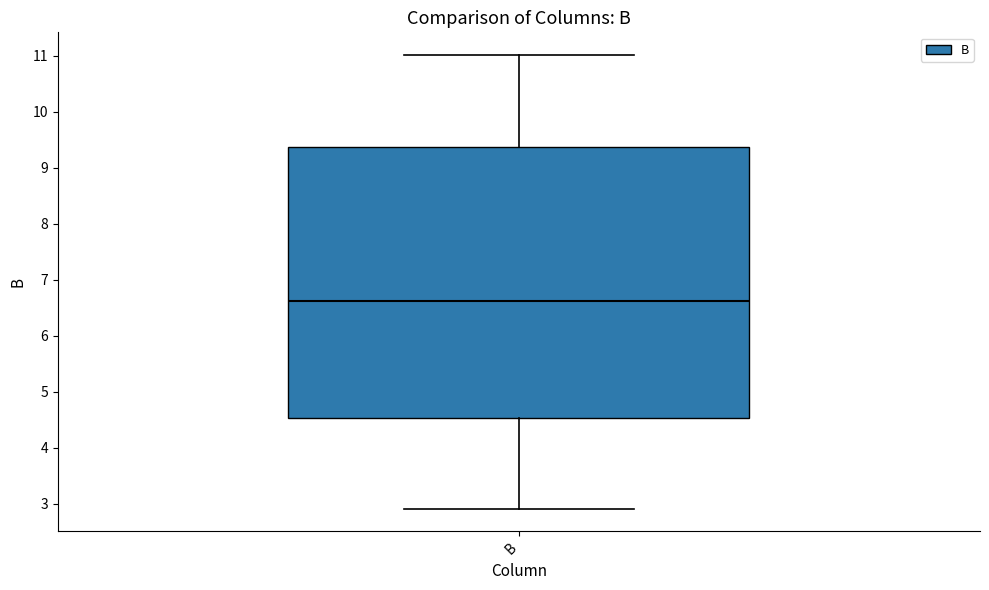

Transcribe this box plot: give where the median line is, the range the box spans, and where the two whiskers end, as read against the y-axis. The values are not printed on the chart, so give them approximately, as read against the axis.

median 6.6, box 4.5 to 9.4, whiskers 2.9 to 11.0